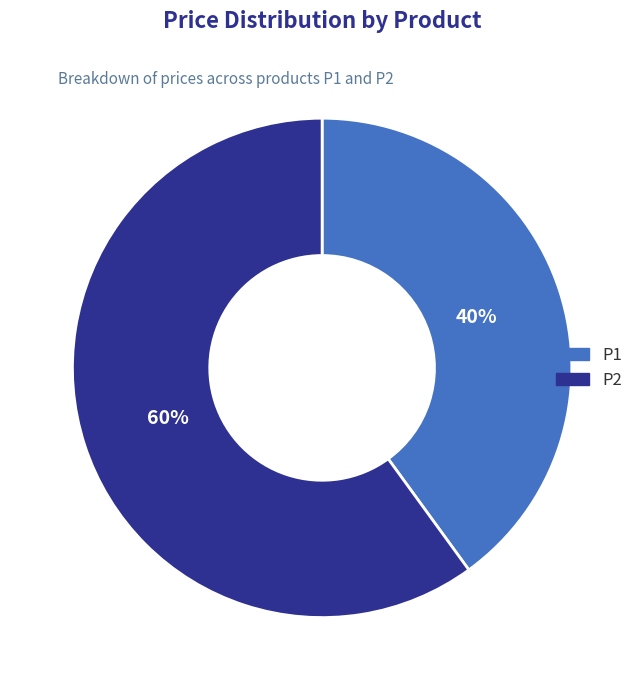

Which slice is the largest?

P2